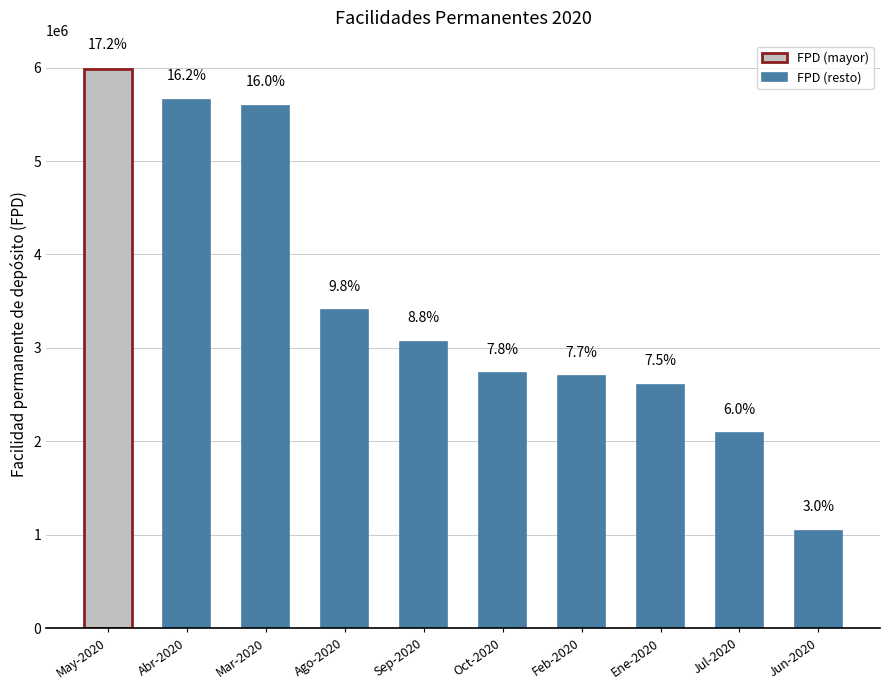

Reading right to left, transcribe all the data shown in this chart.

1043800	2090700	2607099	2700707	2727000	3066900	3401700	5592647	5656572	5988964